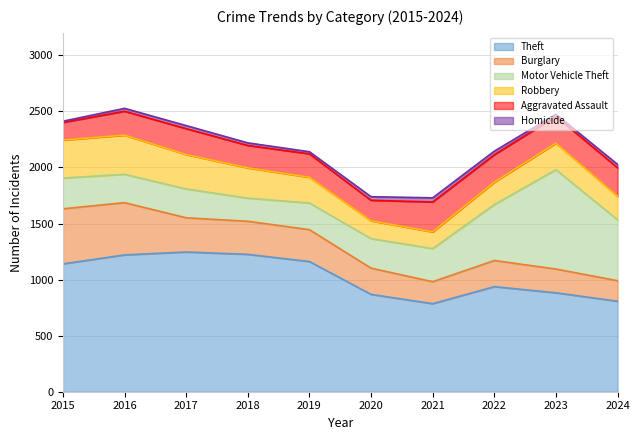

True or false: Burglary and Robbery intersect in this chart.

True